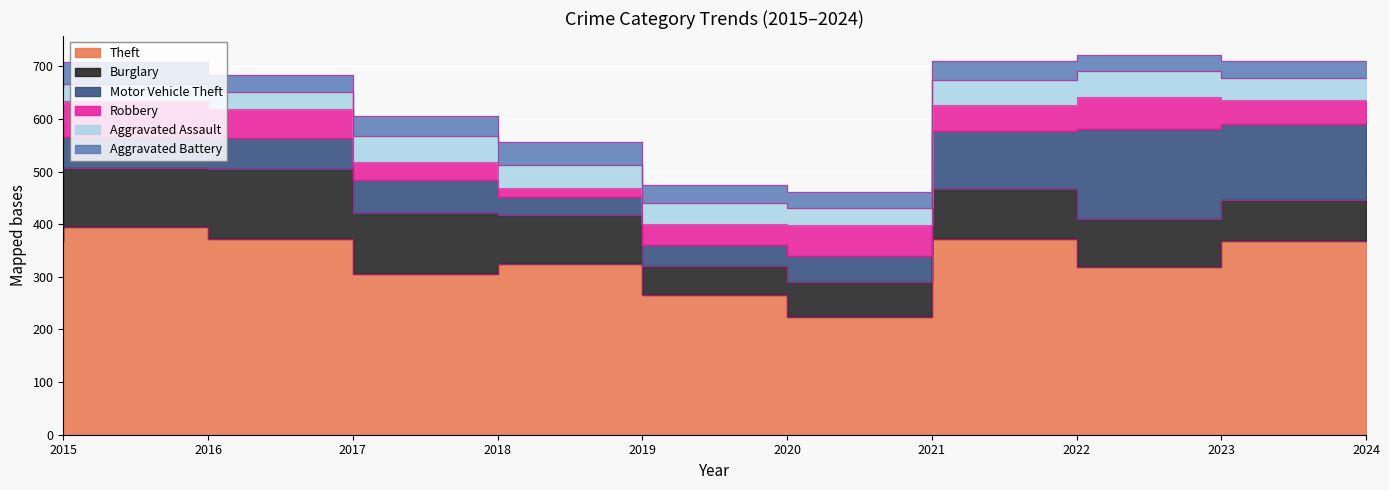

What are all the series names shown in the legend?

Theft, Burglary, Motor Vehicle Theft, Robbery, Aggravated Assault, Aggravated Battery